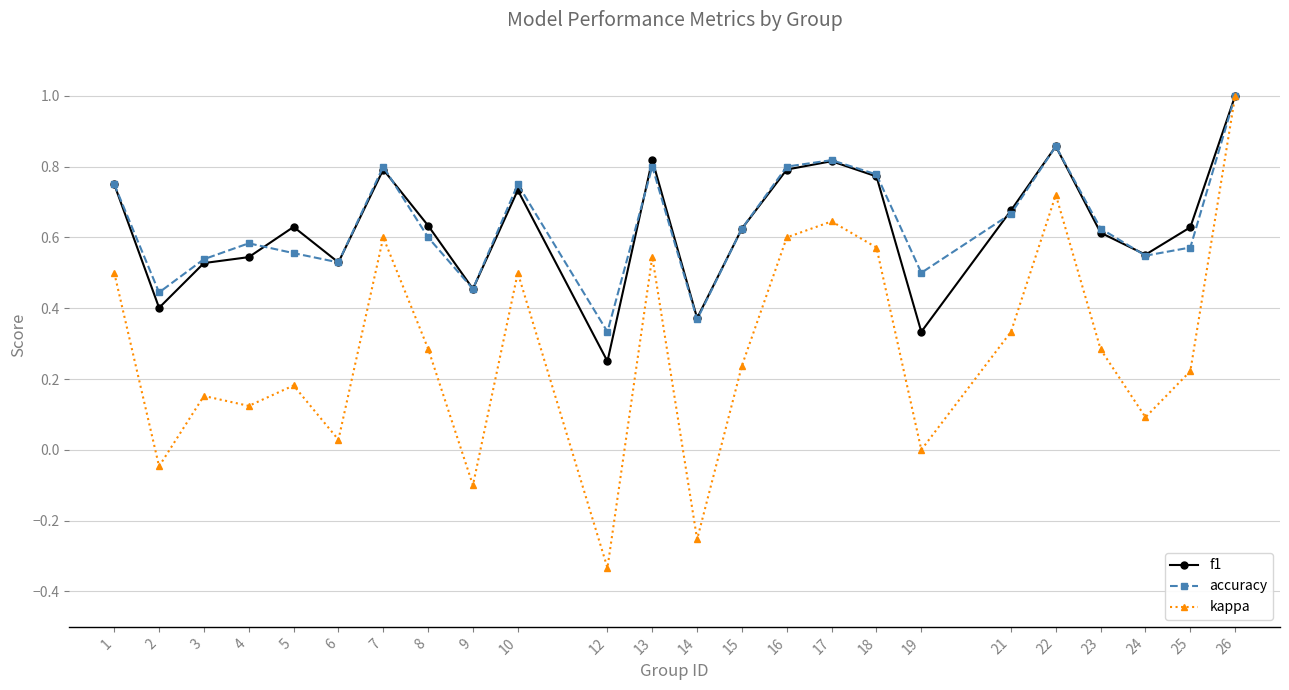

Between 1 and 6, which series saw the biggest shift?

kappa